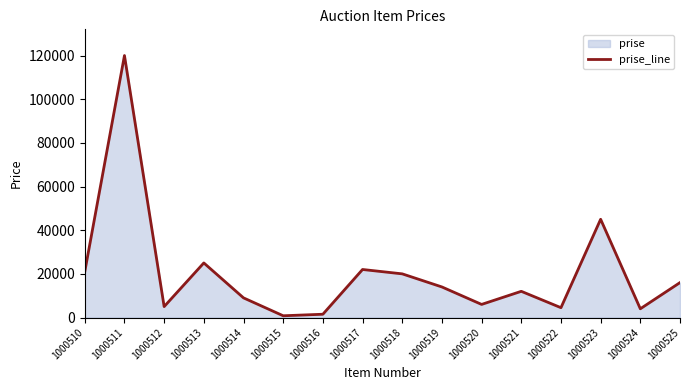

How many points are lower than both their immediate neighbors (excluding endpoints)?

5